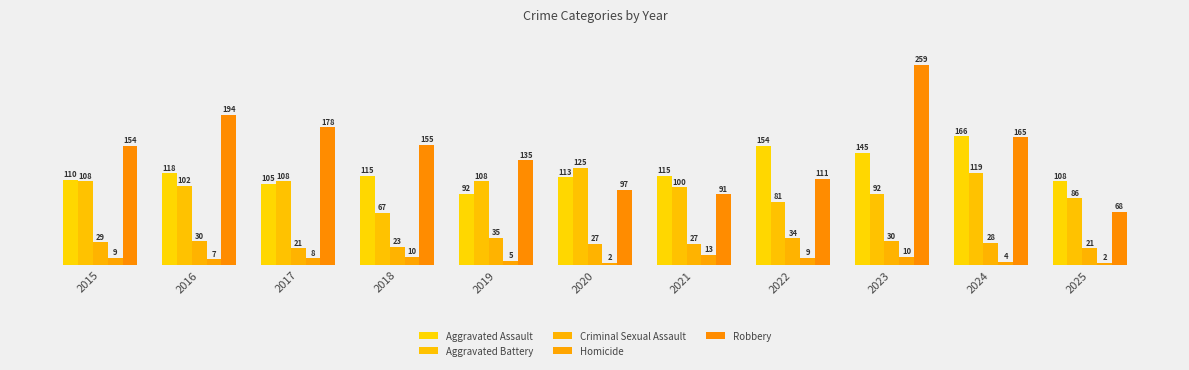

What is the greatest value displayed?

259